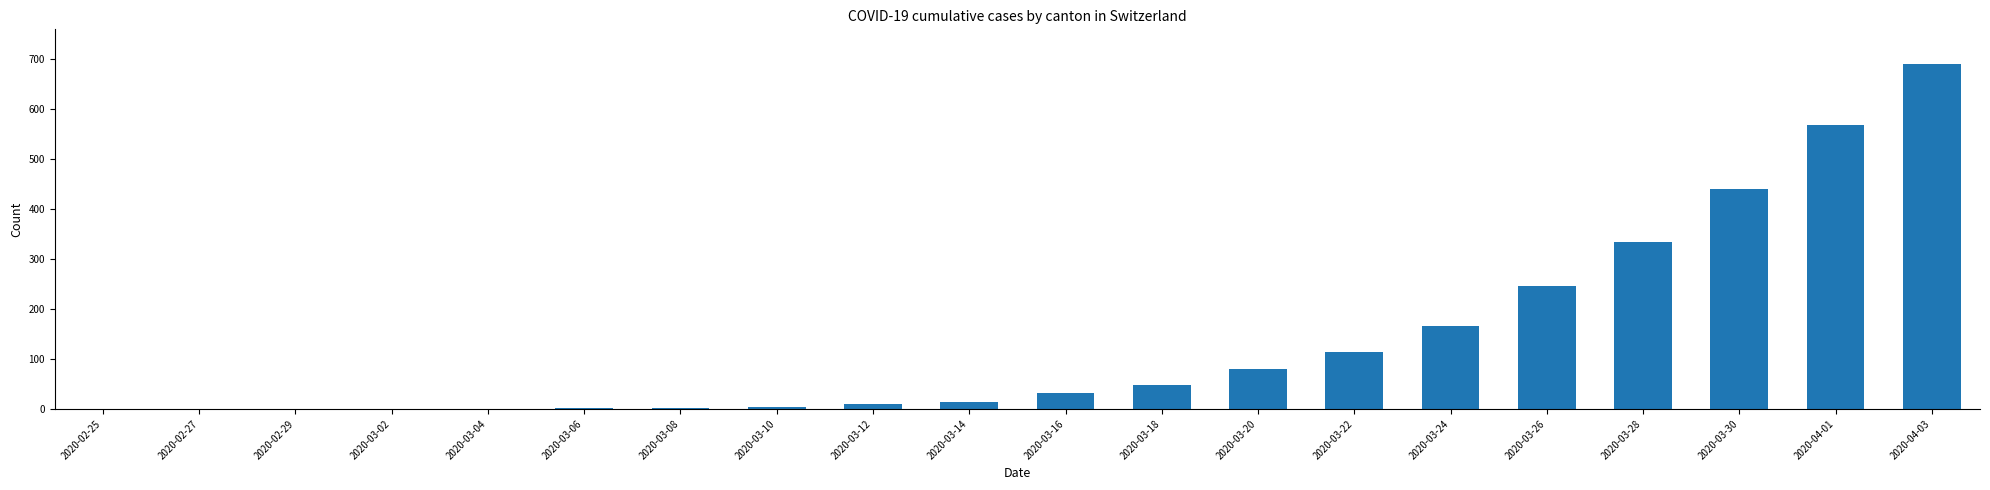

What is the change in value from 2020-02-29 to 2020-04-01?

+569